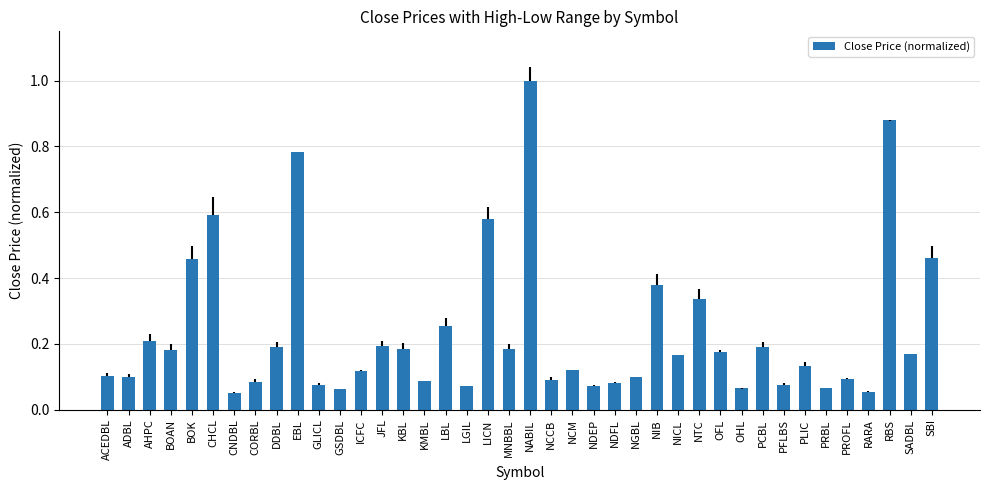

What is the greatest value displayed?

1.0